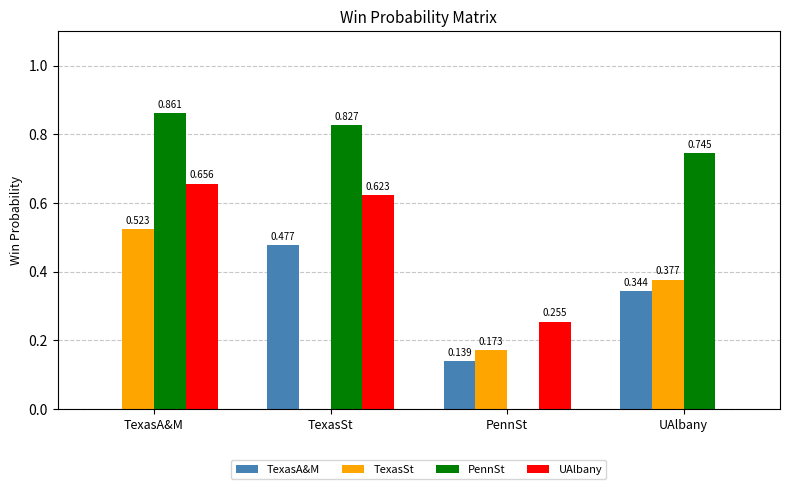

How many values in TexasA&M are above zero?

3